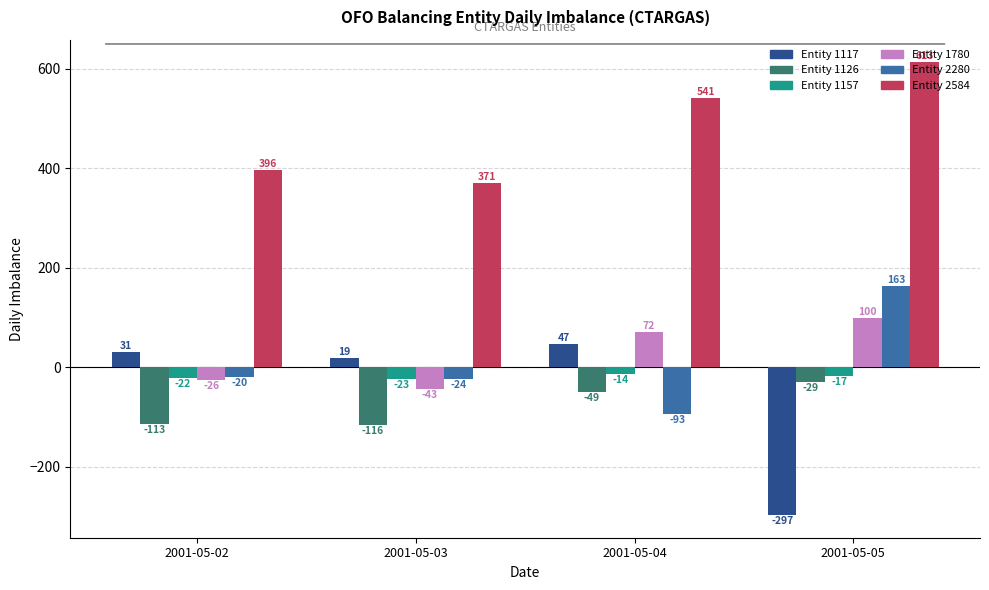

What is the greatest value displayed?

613